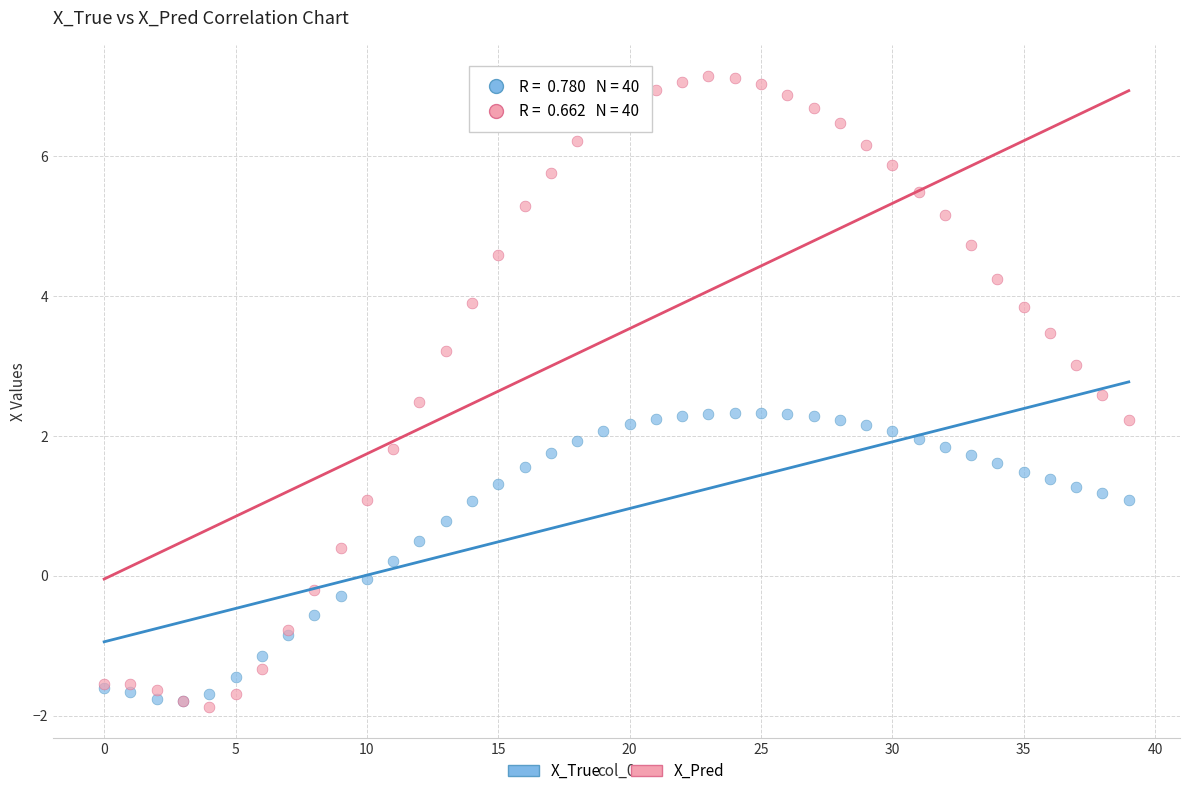

What are all the series names shown in the legend?

X_True, X_Pred